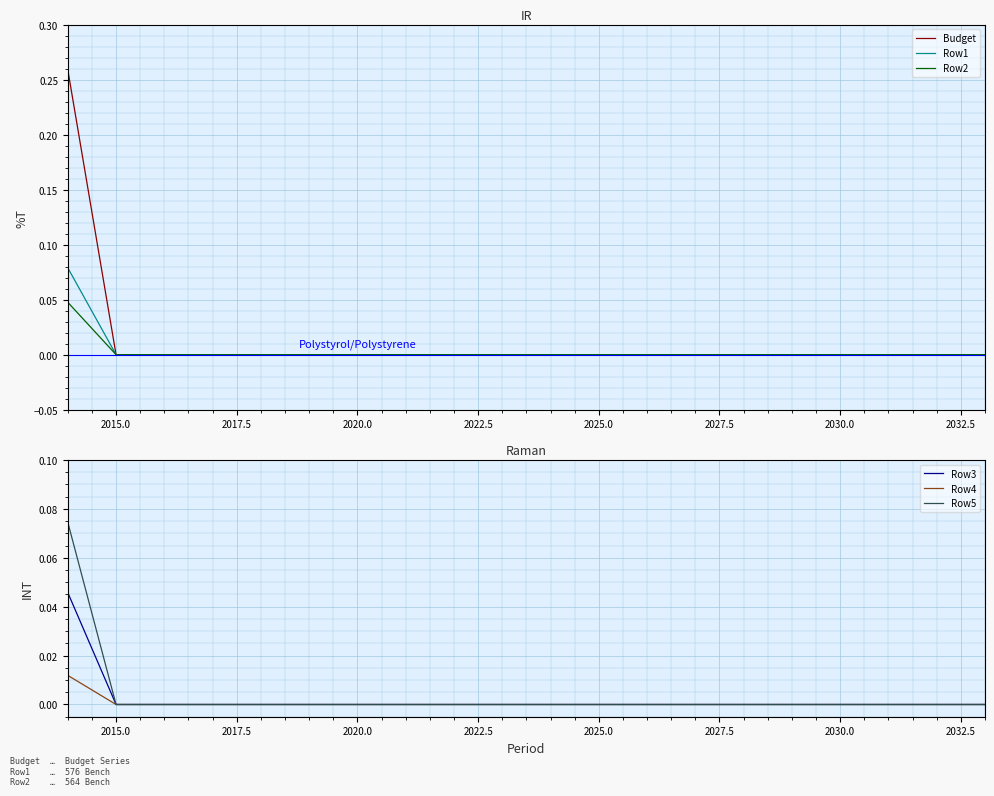

The value of Row1 at 2015.0 is 0.0. True or false?

True